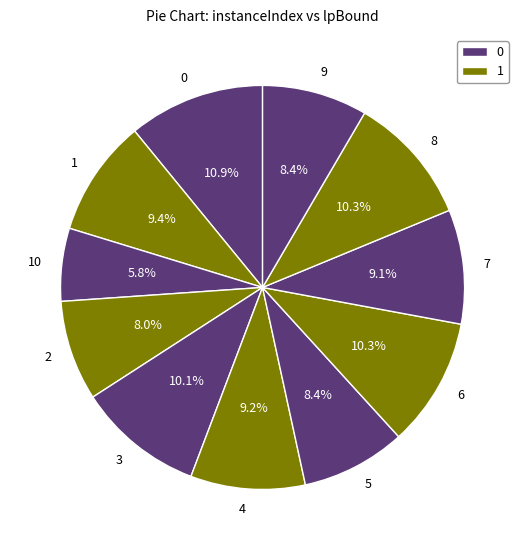

To the nearest percent, what is the combined percentage of 8 and 0?

21%